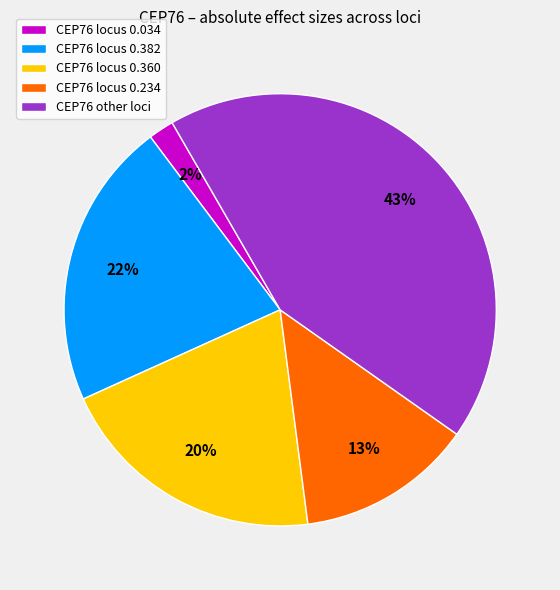

Which has a higher value, CEP76 locus 0.234 or CEP76 locus 0.382?

CEP76 locus 0.382